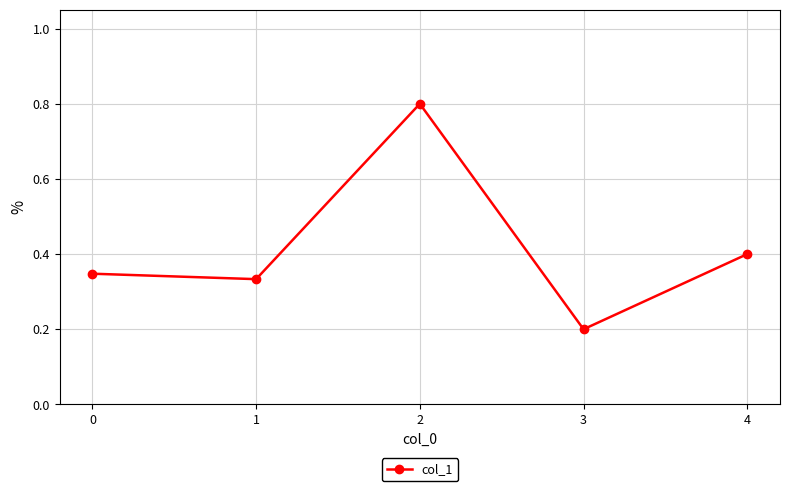

Rank the categories by value from highest to lowest.

2, 4, 0, 1, 3